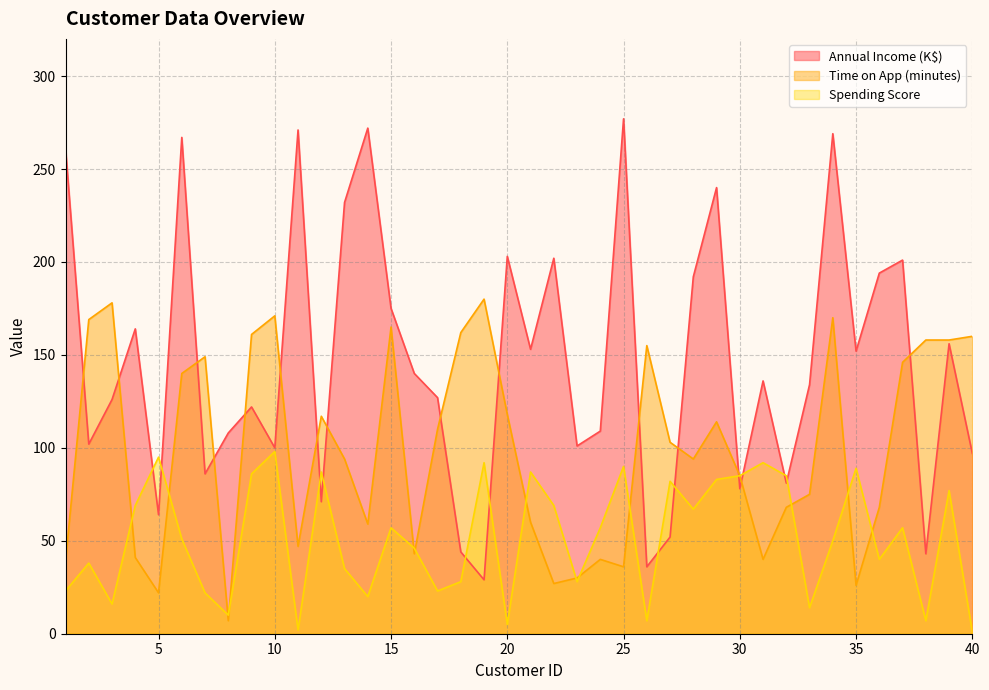

Which series has the largest range (max minus min)?

Annual Income (K$)